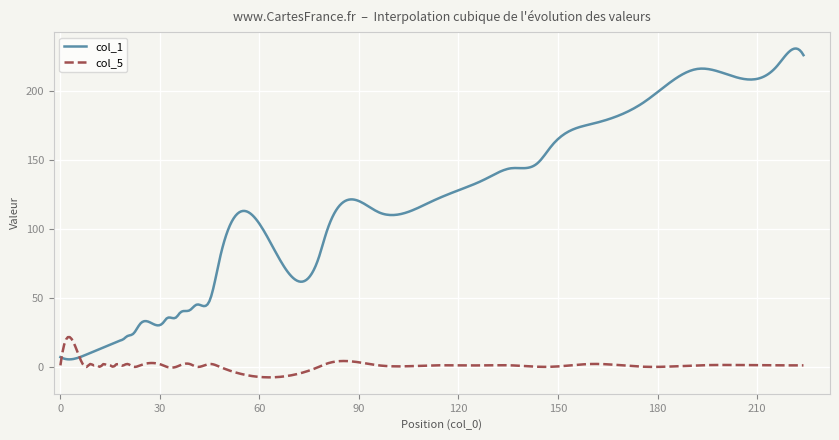

What are all the series names shown in the legend?

col_1, col_5